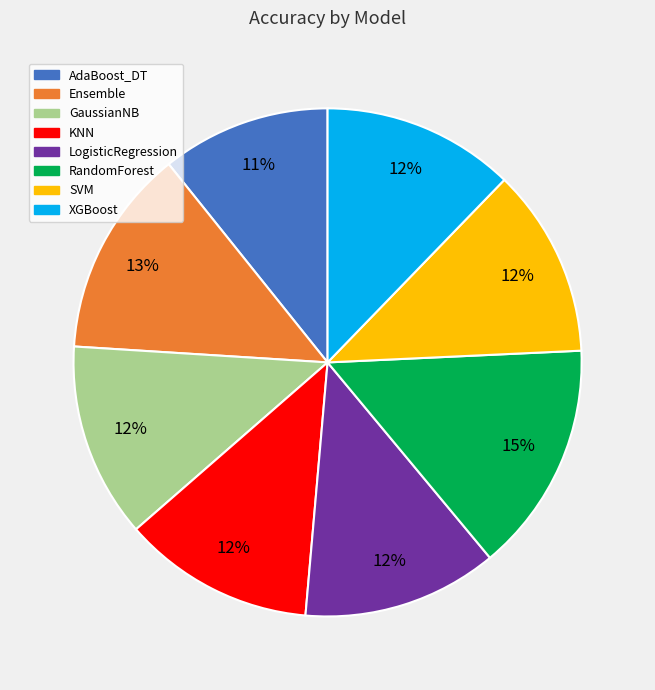

The Ensemble slice represents 13% of the pie. True or false?

True